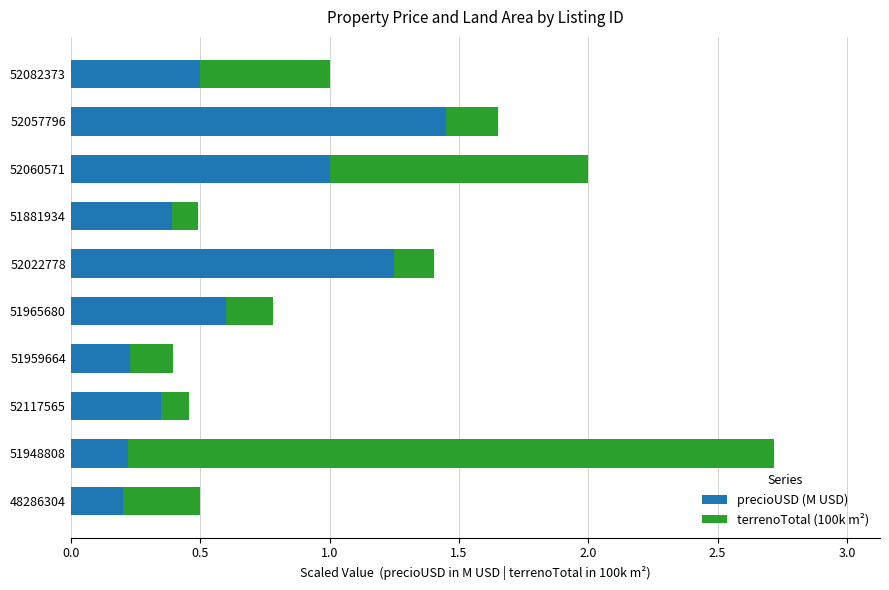

What is the difference between the precioUSD (M USD) values at 52117565 and 52022778?

0.9